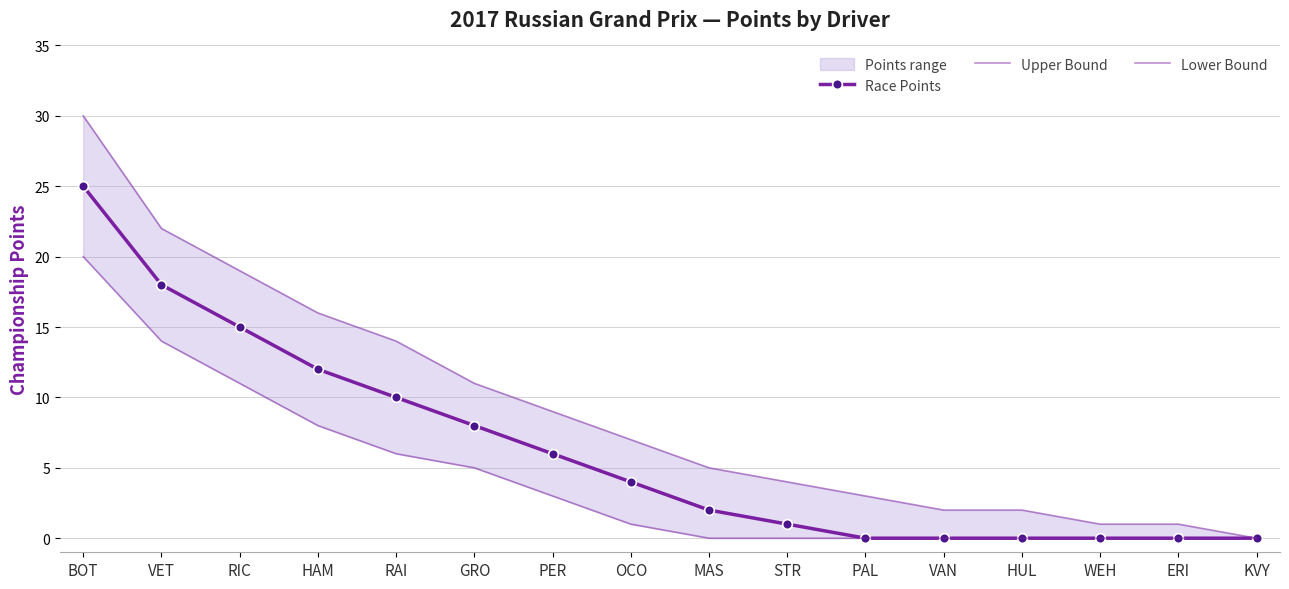

Which series changed the most between STR and VAN?

Upper Bound